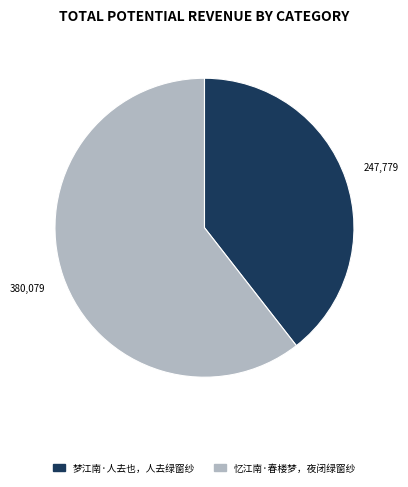

Rank the categories by value from highest to lowest.

忆江南·春楼梦，夜闭绿窗纱, 梦江南·人去也，人去绿窗纱